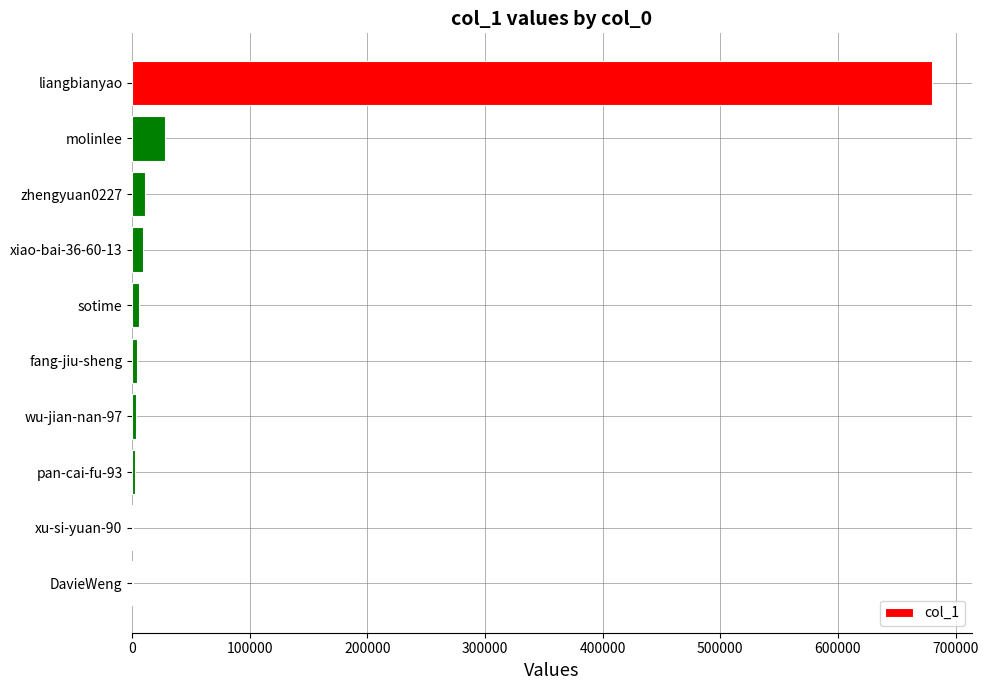

The chart shows a value of 1005114 at liangbianyao. True or false?

False